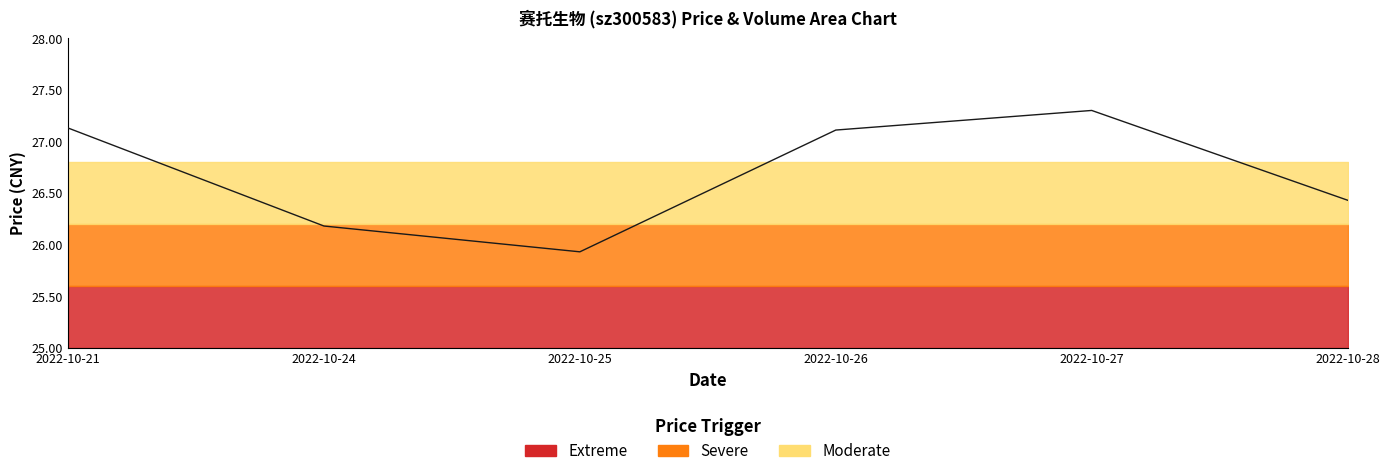

Which category has the lowest value across all series?

2022-10-25